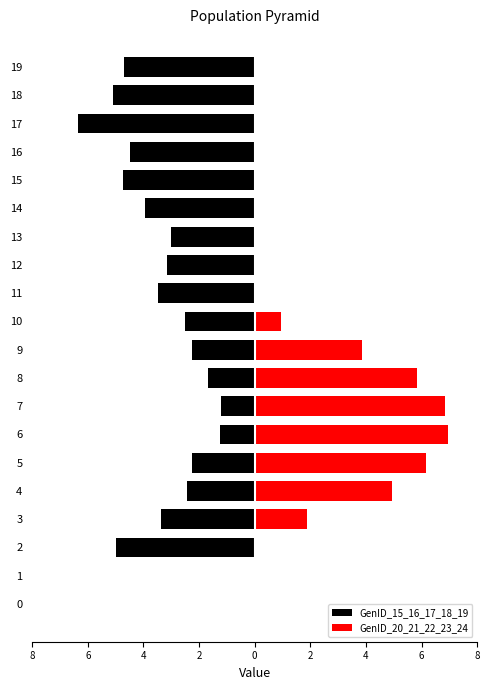

What is the smallest value displayed?

-6.3